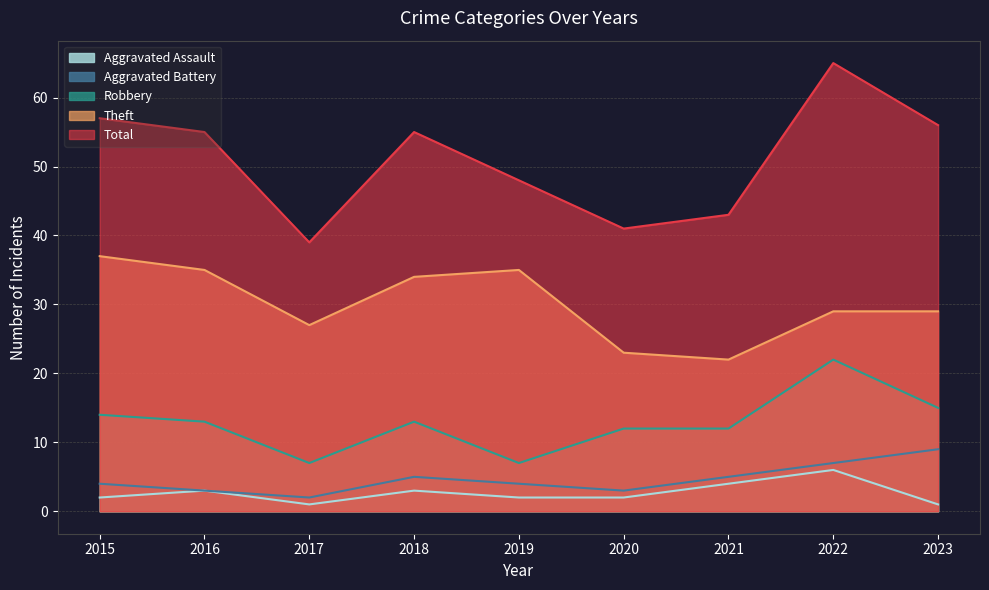

Where does the Aggravated Assault series first go above 2?

2016